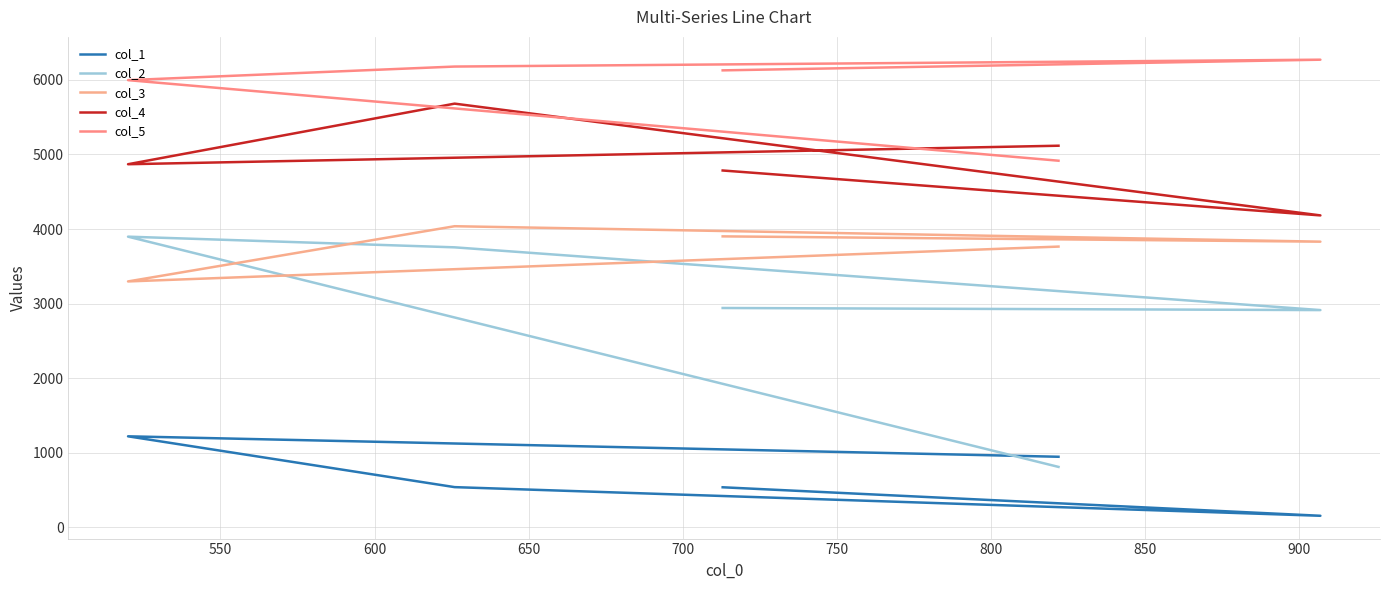

True or false: col_3 has a value of 5884 at 700.

False